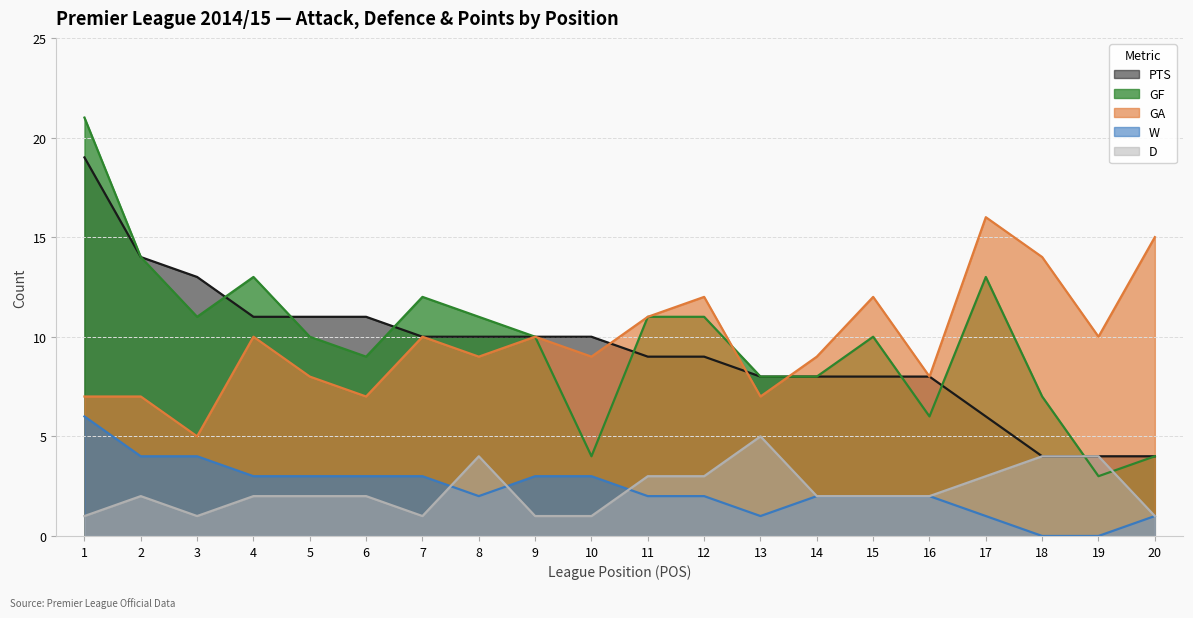

True or false: GA has a value of 5 at 5.

False